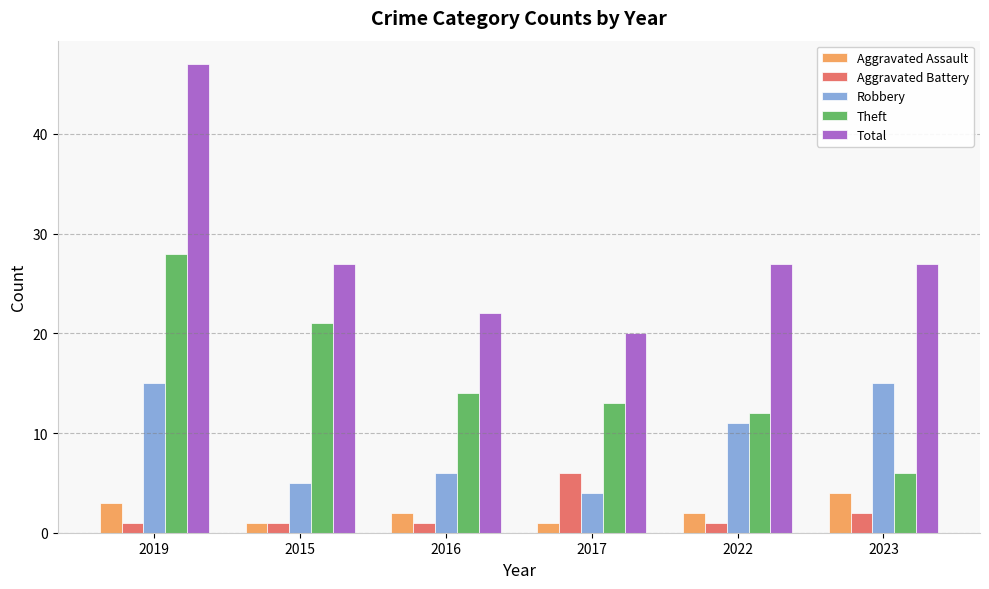

Reading left to right, list all the values displayed in this chart.

Aggravated Assault: 3	1	2	1	2	4
Aggravated Battery: 1	1	1	6	1	2
Robbery: 15	5	6	4	11	15
Theft: 28	21	14	13	12	6
Total: 47	27	22	20	27	27